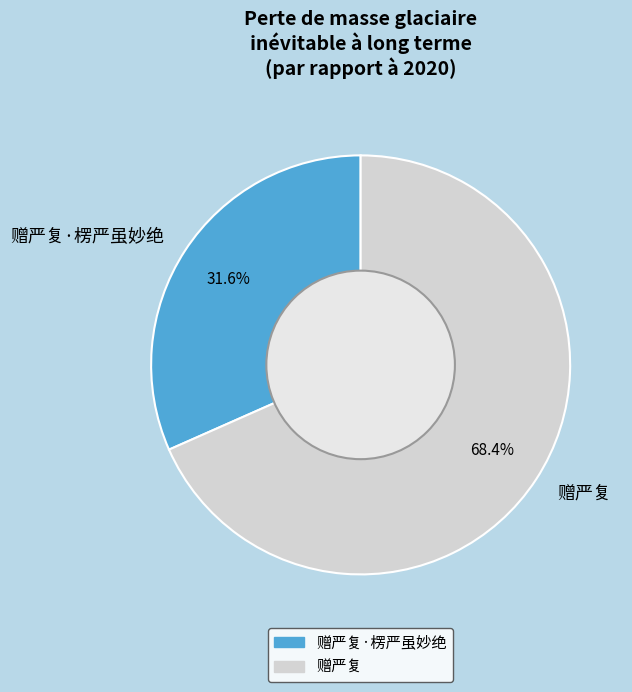

Rank the categories by value from lowest to highest.

赠严复·楞严虽妙绝, 赠严复